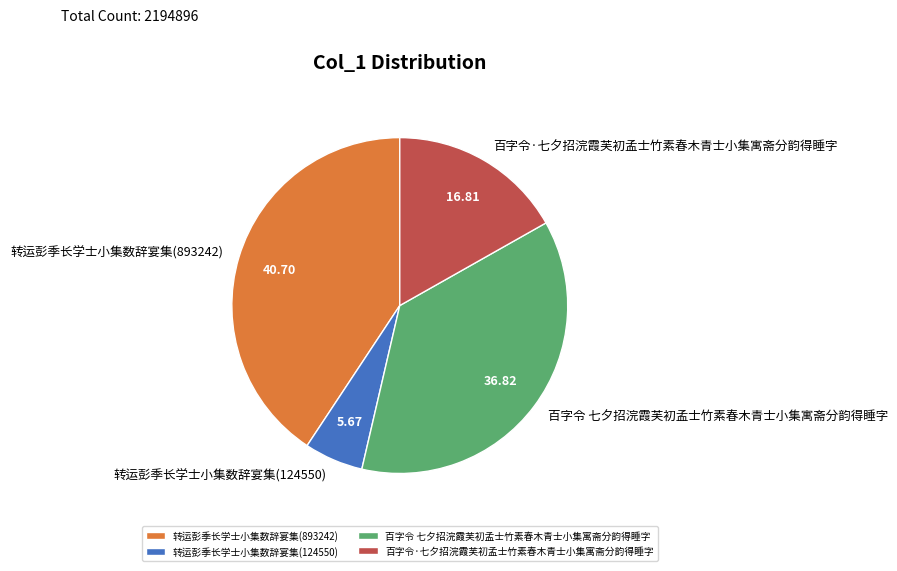

Combined, do 百字令·七夕招浣霞芙初孟士竹素春木青士小集寓斋分韵得睡字 and 百字令 七夕招浣霞芙初孟士竹素春木青士小集寓斋分韵得睡字 account for over 50%?

Yes